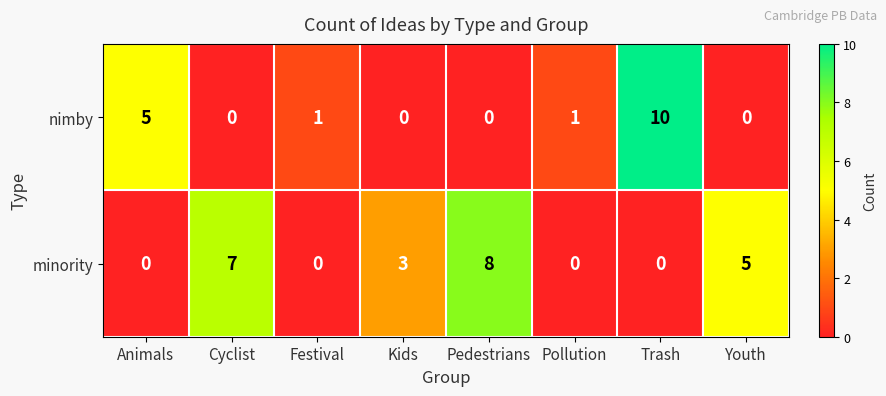

What is the greatest value displayed?

10